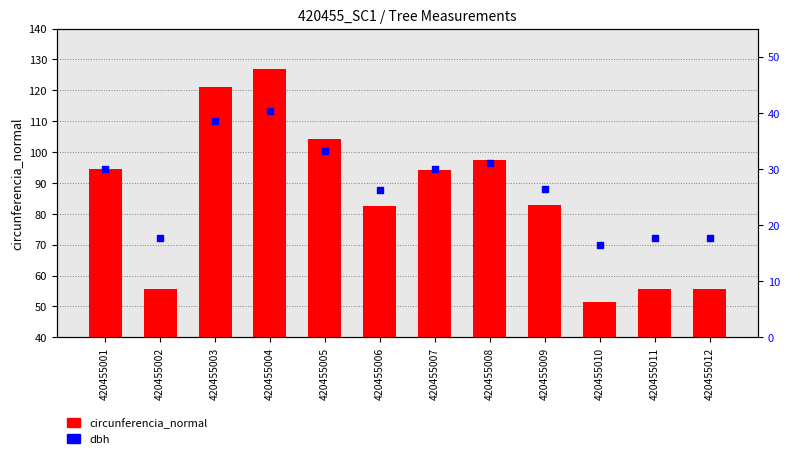

Which series has the largest total across all categories?

circunferencia_normal